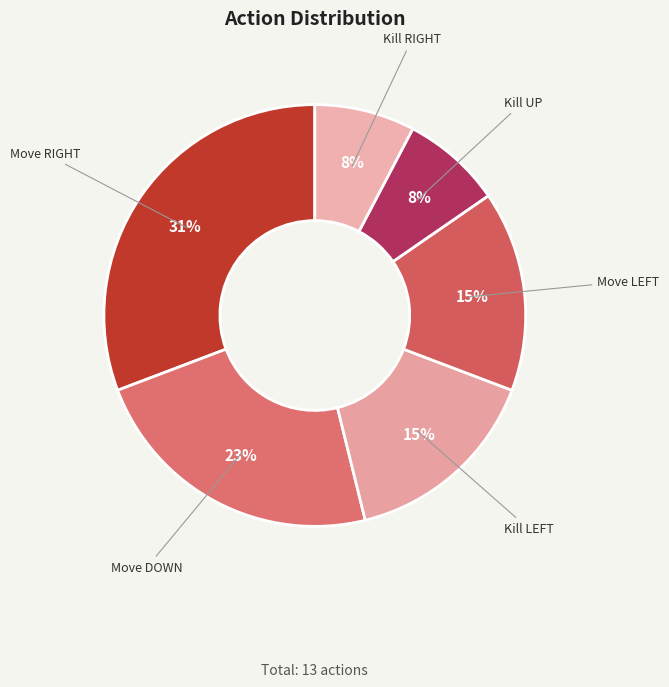

Count the number of slices in the pie.

6